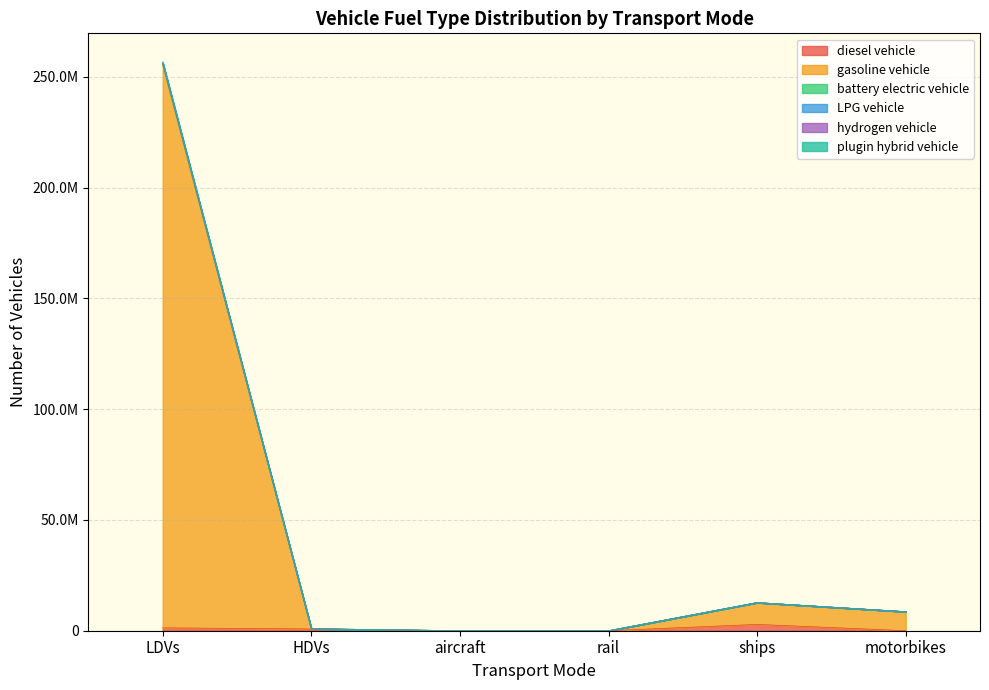

What is the label of the 5th point from the right?

HDVs